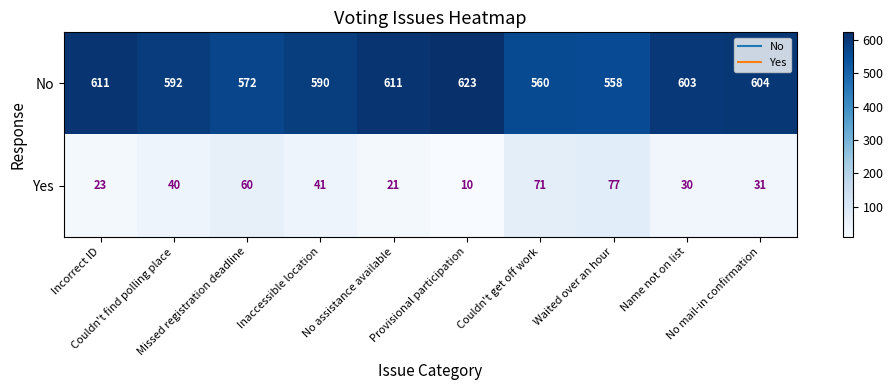

List the series in order of their peak value, lowest first.

Yes, No